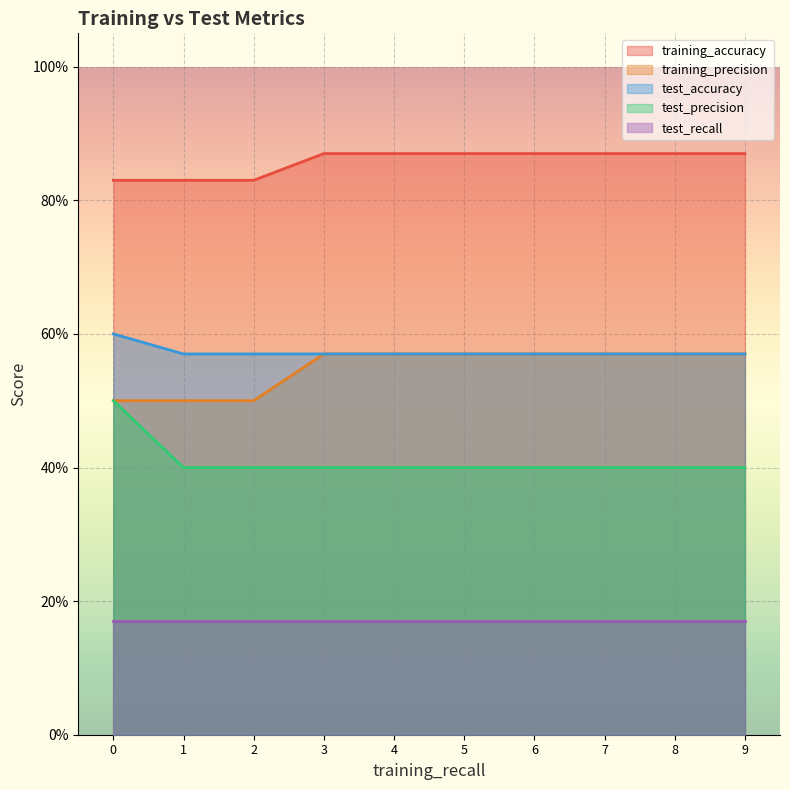

Is the value of training_accuracy at 3 greater than the value of test_accuracy at 0?

Yes